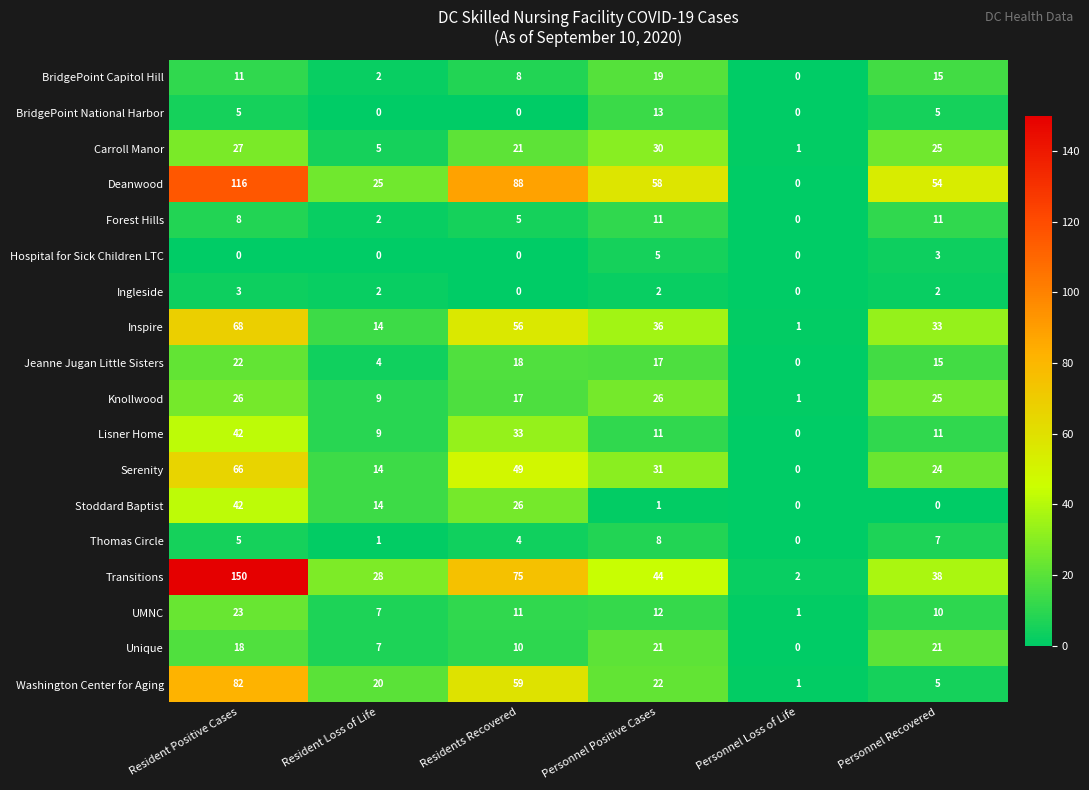

True or false: Stoddard Baptist has a value of -19 at Personnel Recovered.

False